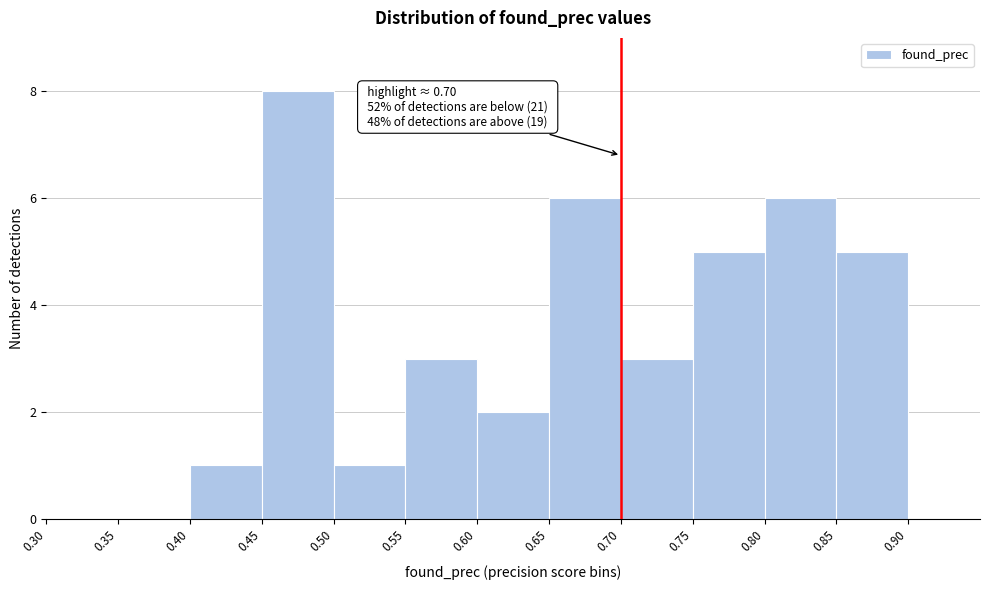

Which range on the x-axis has the tallest bar?

0.45 to 0.50